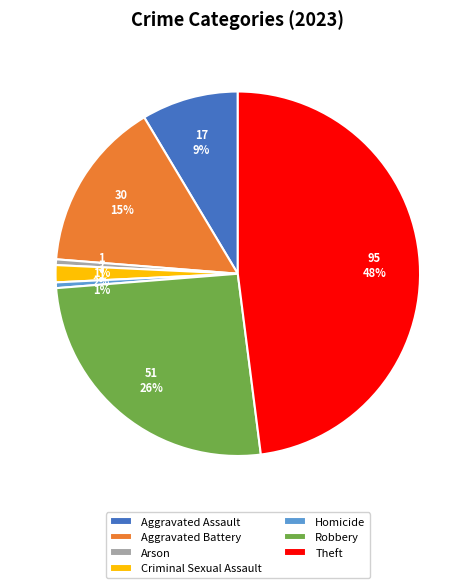

What percentage is the Arson slice, to the nearest percent?

1%